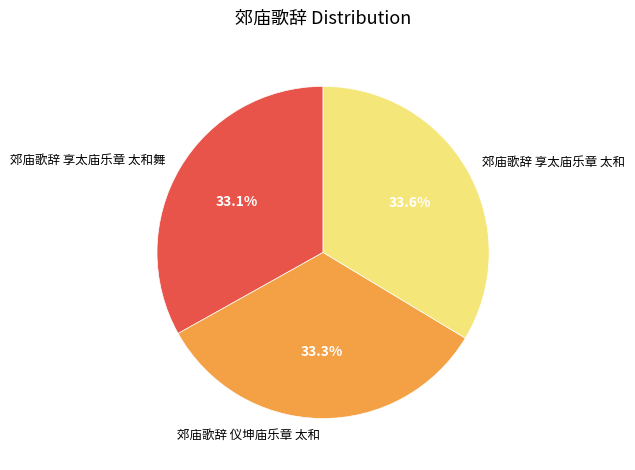

What percentage is NOT represented by 郊庙歌辞 享太庙乐章 太和?

66.4%